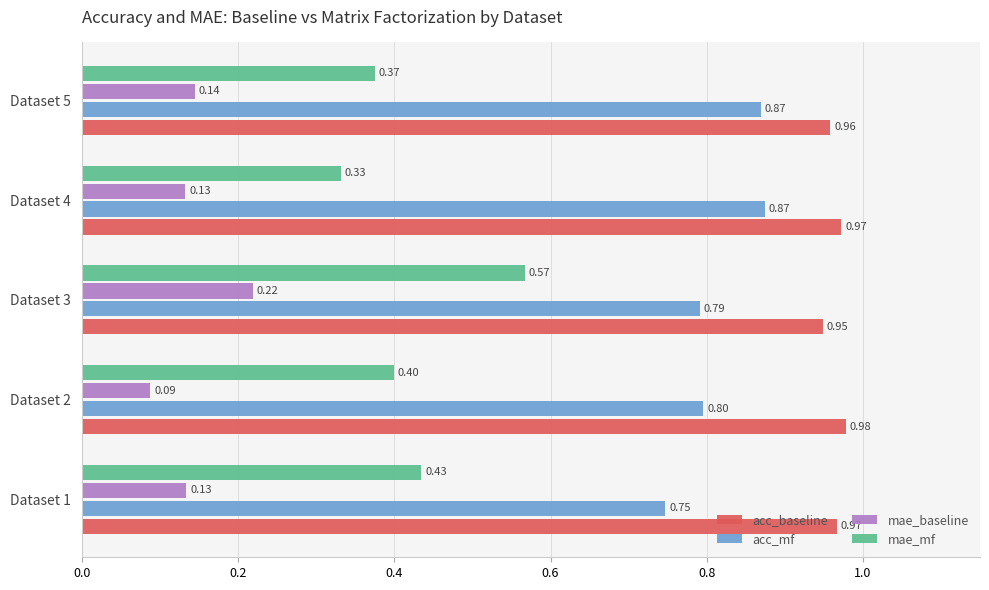

Which series has the largest range (max minus min)?

mae_mf